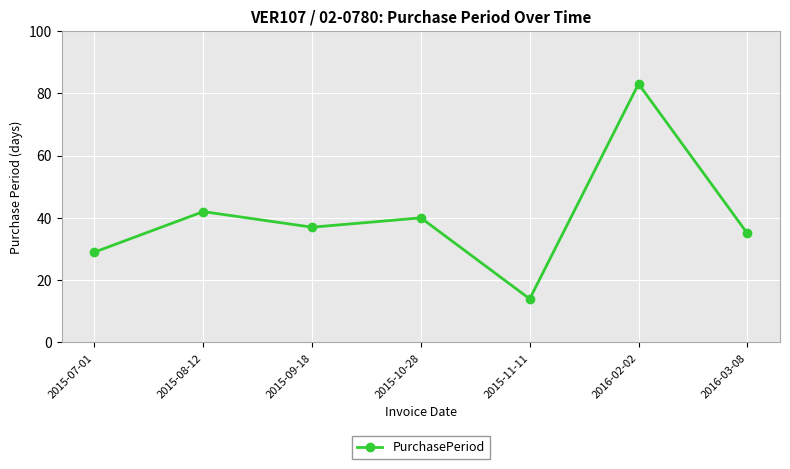

Reading left to right, list all the values displayed in this chart.

2015-07-01=29	2015-08-12=42	2015-09-18=37	2015-10-28=40	2015-11-11=14	2016-02-02=83	2016-03-08=35